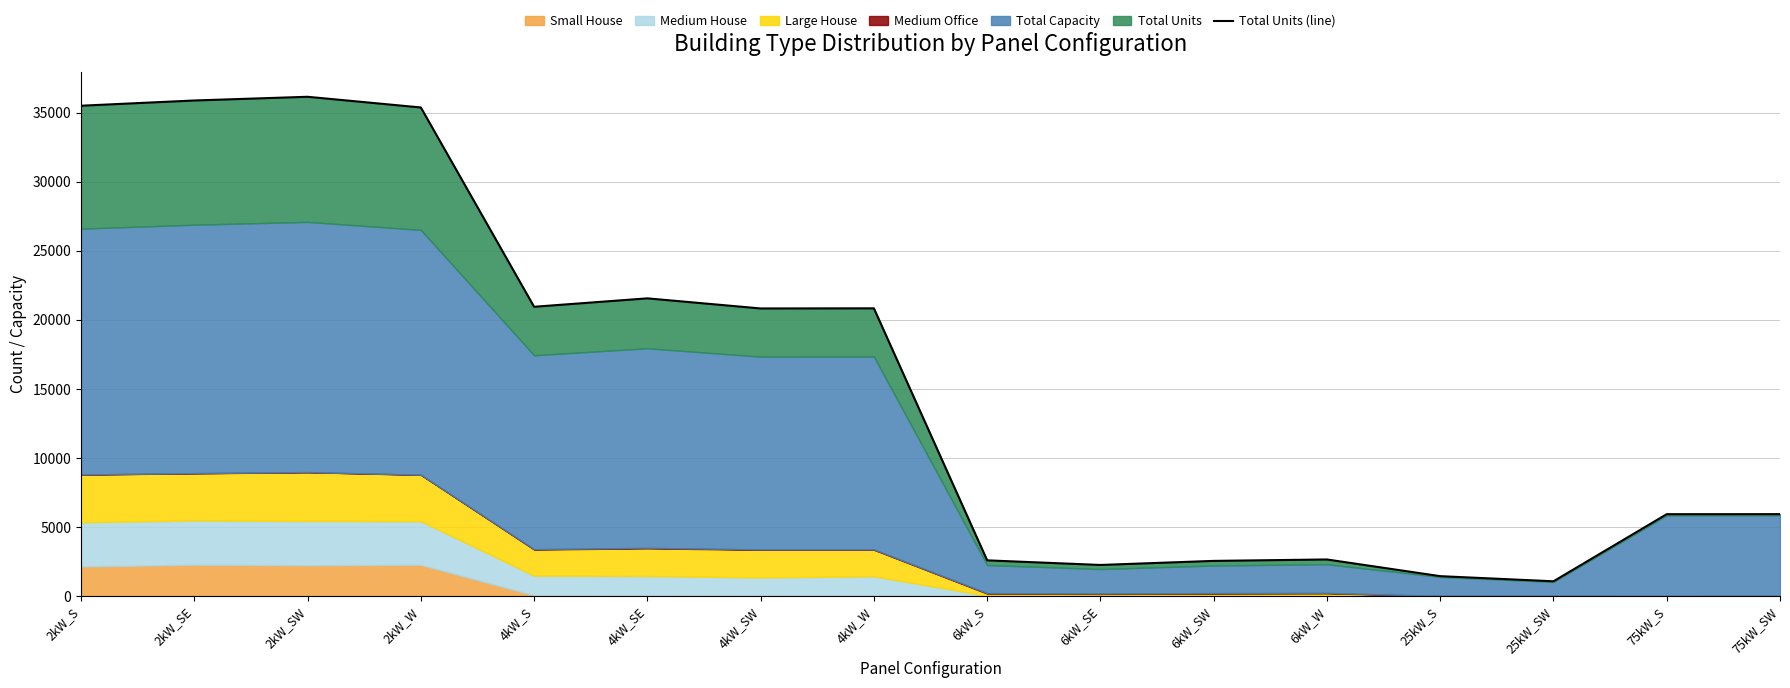

Reading left to right, what are all the values shown in this chart?

2kW_S=35510	2kW_SE=35890	2kW_SW=36158	2kW_W=35384	4kW_S=20950	4kW_SE=21560	4kW_SW=20828	4kW_W=20837	6kW_S=2586	6kW_SE=2251	6kW_SW=2546	6kW_W=2649	25kW_S=1440	25kW_SW=1069	75kW_S=5929	75kW_SW=5932